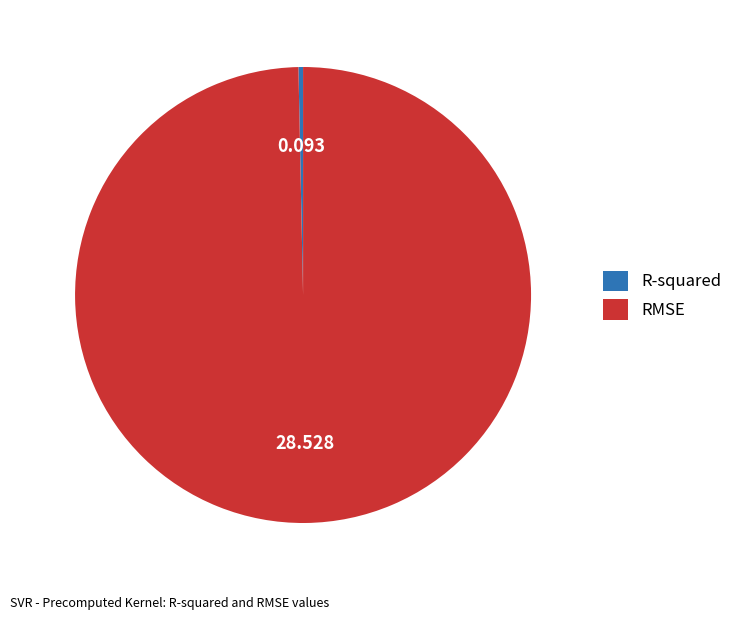

Which category has the biggest portion of the pie?

RMSE